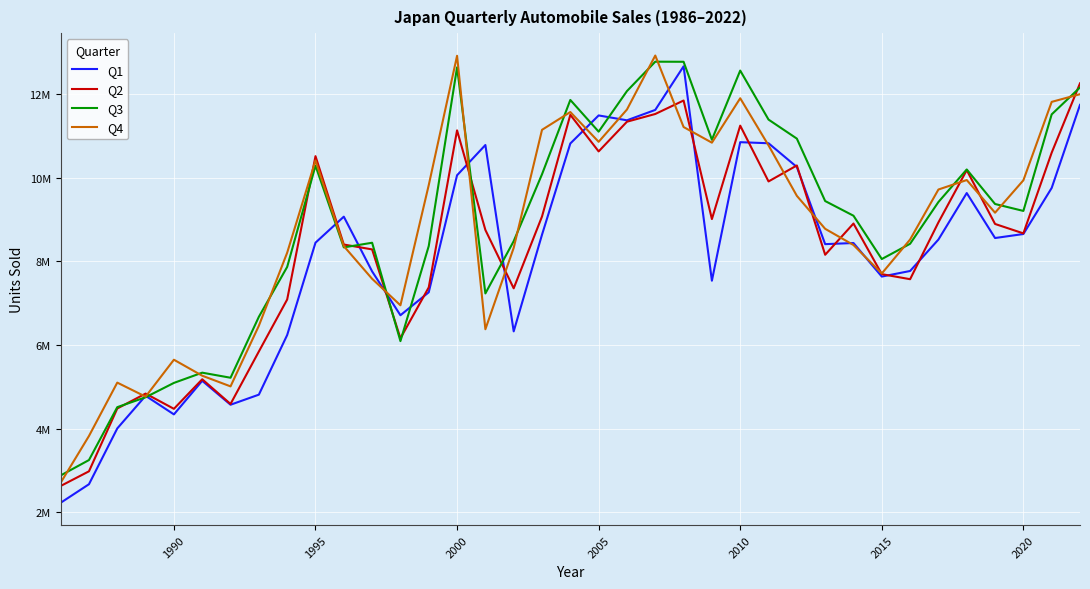

What are all the series names shown in the legend?

Q1, Q2, Q3, Q4